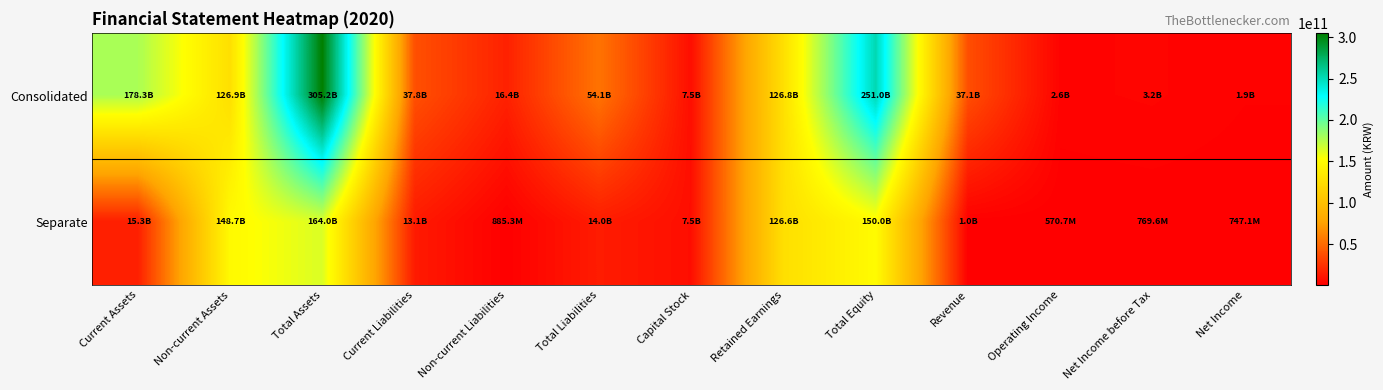

What is the maximum value shown in the chart?

305161788568